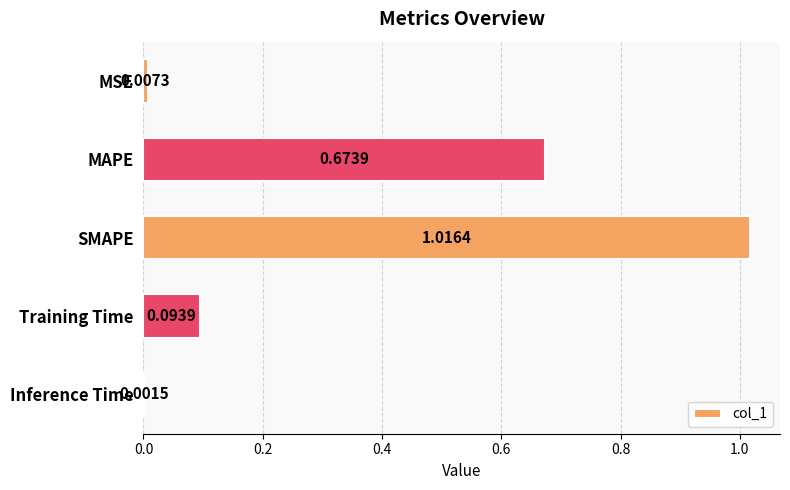

Which has a higher value, SMAPE or MSE?

SMAPE